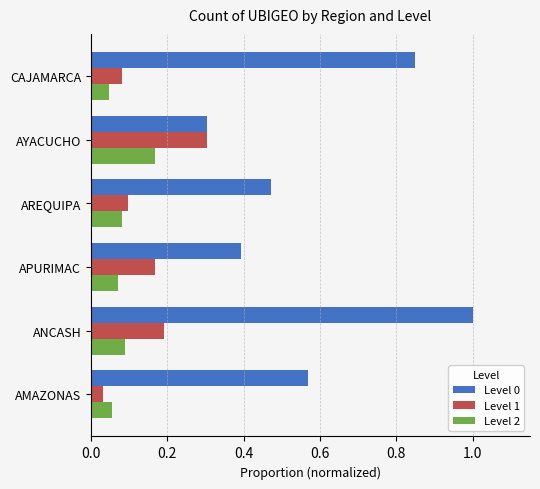

Rank the categories by Level 1 value from highest to lowest.

AYACUCHO, ANCASH, APURIMAC, AREQUIPA, CAJAMARCA, AMAZONAS